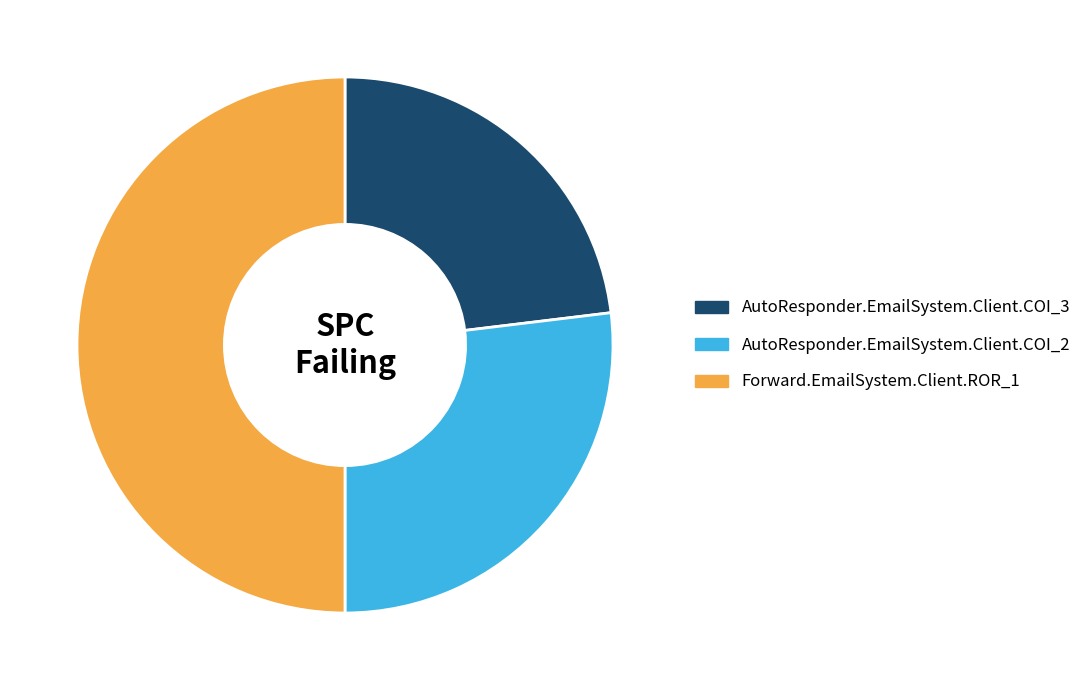

How many segments does this pie chart have?

3